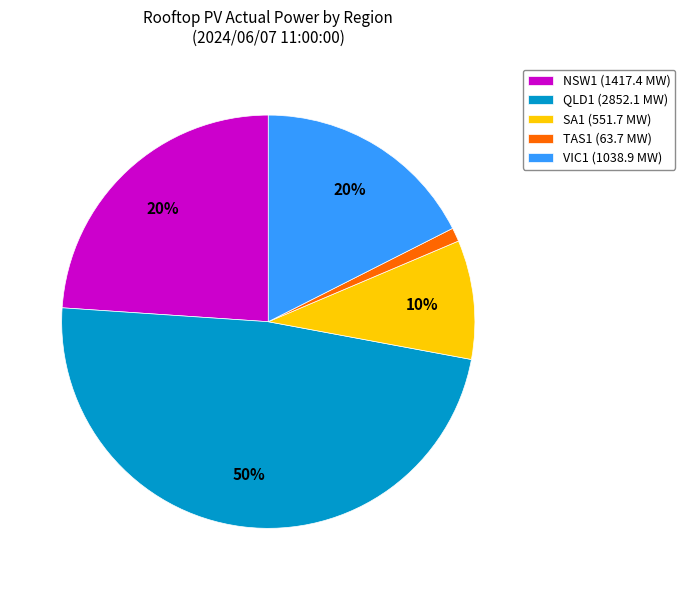

What is the largest slice in the pie chart?

QLD1